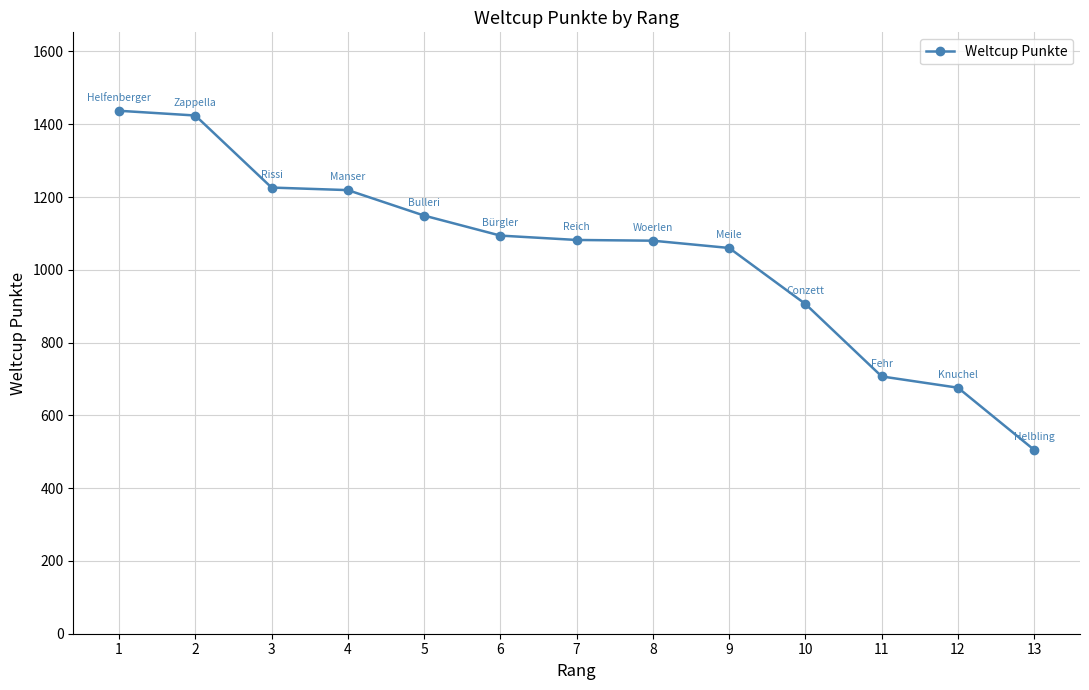

What is the change in value from 4 to 9?

-159